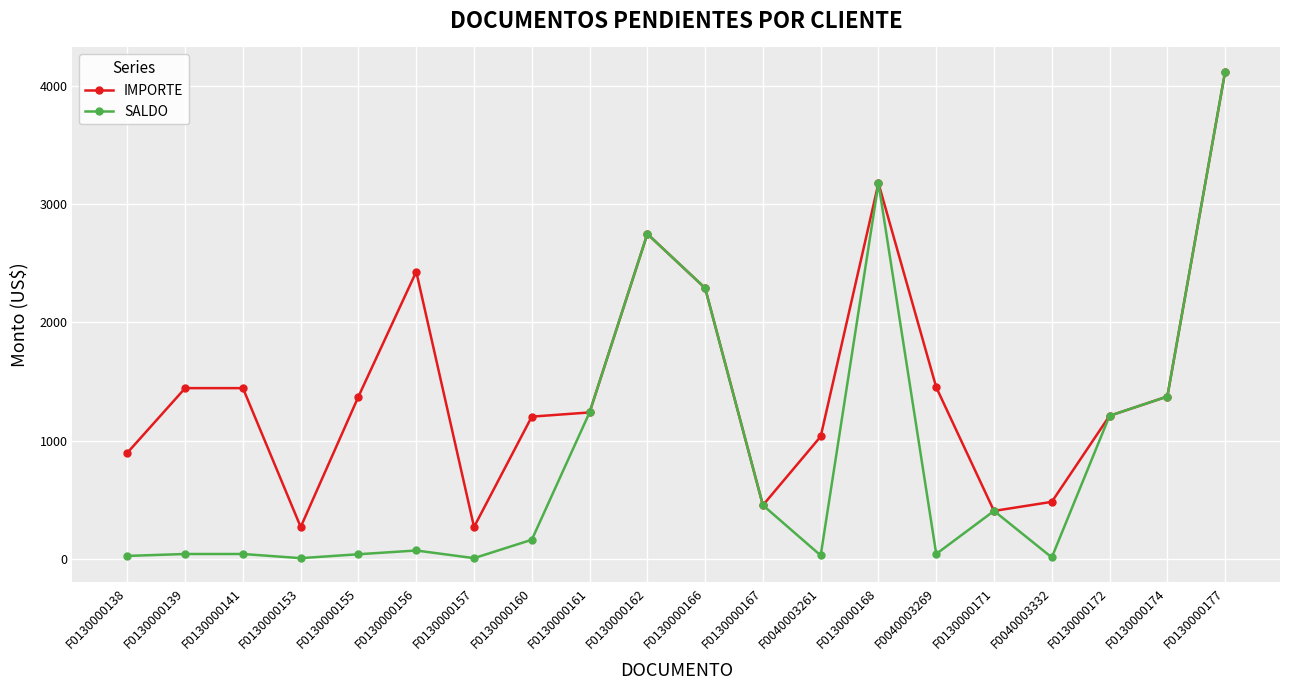

At how many categories does at least one series exceed 1640?

5